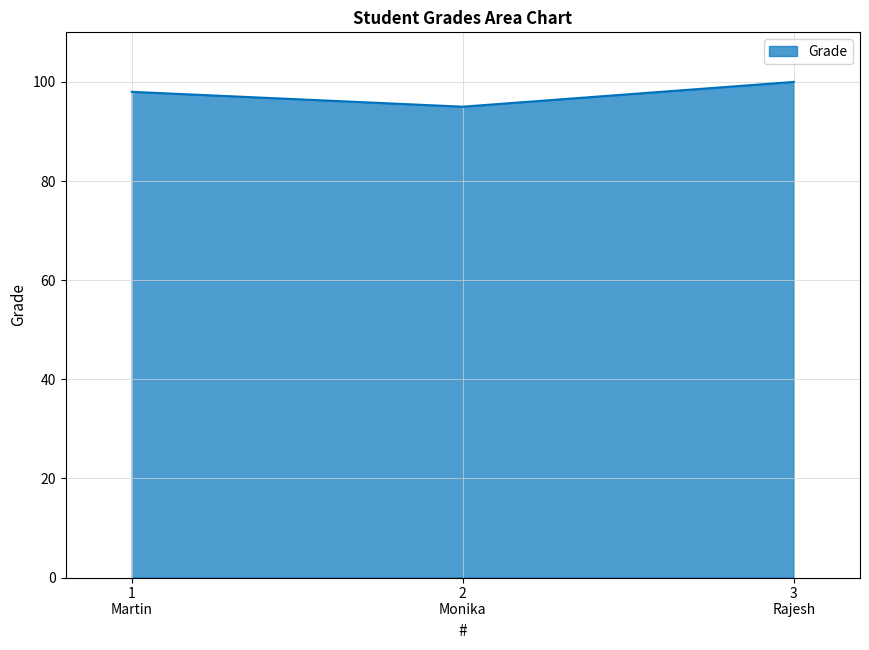

Rank the categories by value from highest to lowest.

3
Rajesh, 1
Martin, 2
Monika